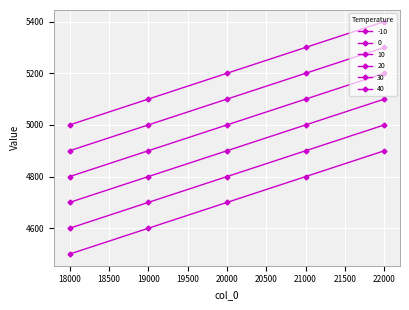

Does the chart have visible grid lines?

Yes